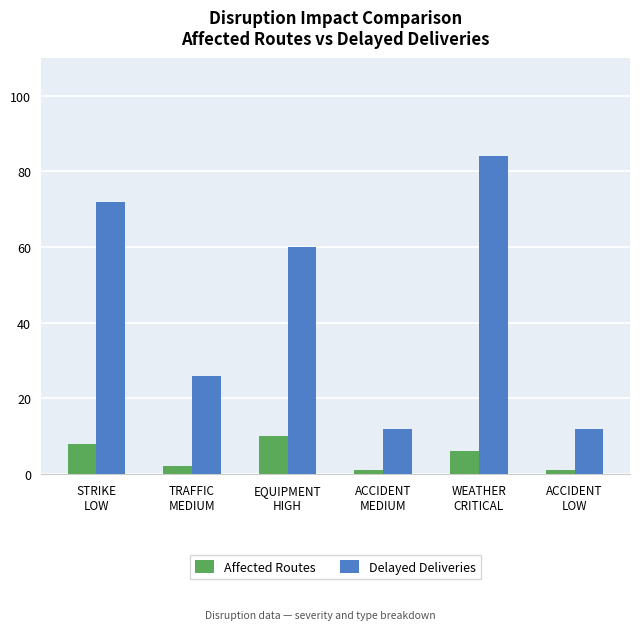

Which series has the largest range (max minus min)?

Delayed Deliveries